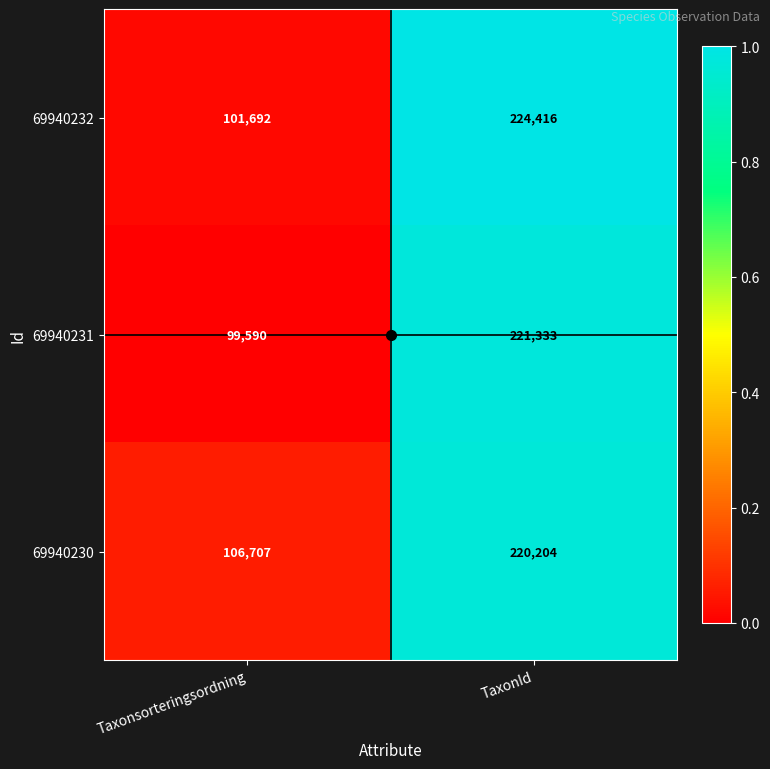

What is the difference between the highest and lowest values at TaxonId?

4212